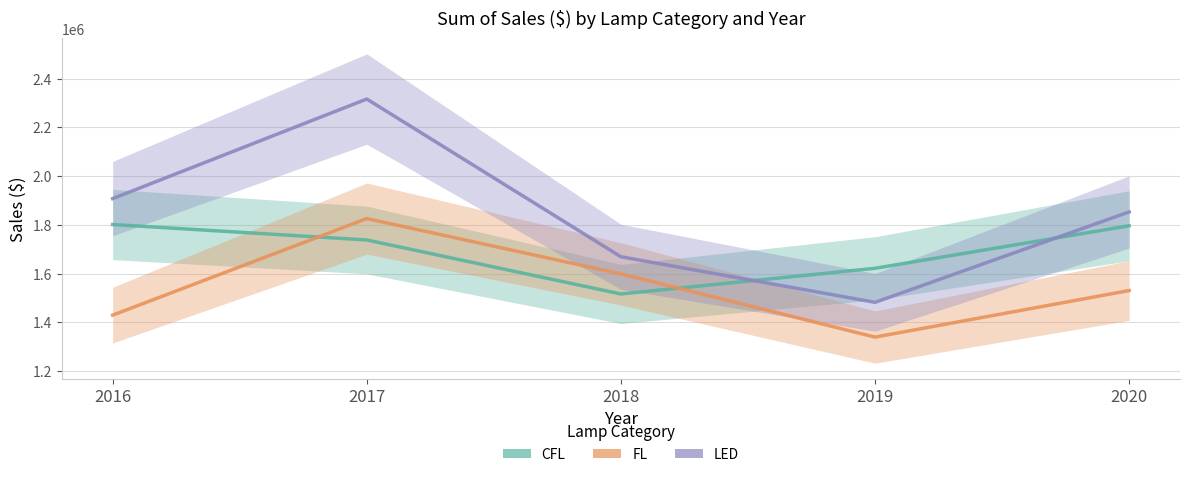

Between 2017 and 2016, which is larger?

2016